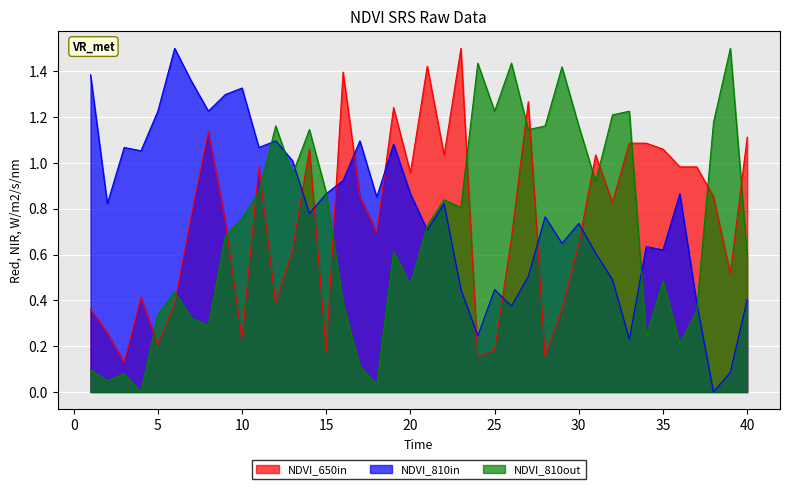

List the series in order of their overall mean, highest first.

NDVI_810in, NDVI_650in, NDVI_810out